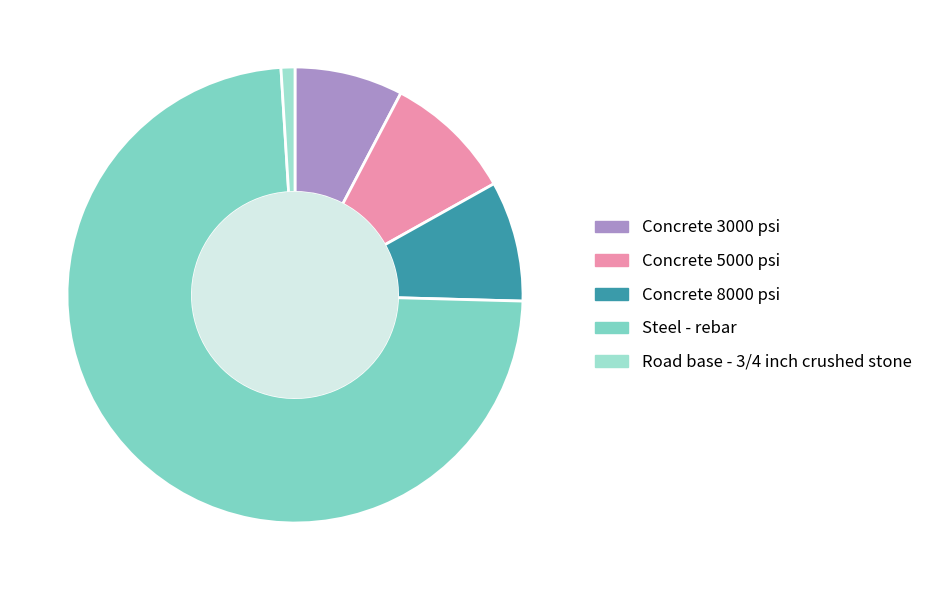

What percentage is the Concrete 3000 psi slice, to the nearest percent?

8%